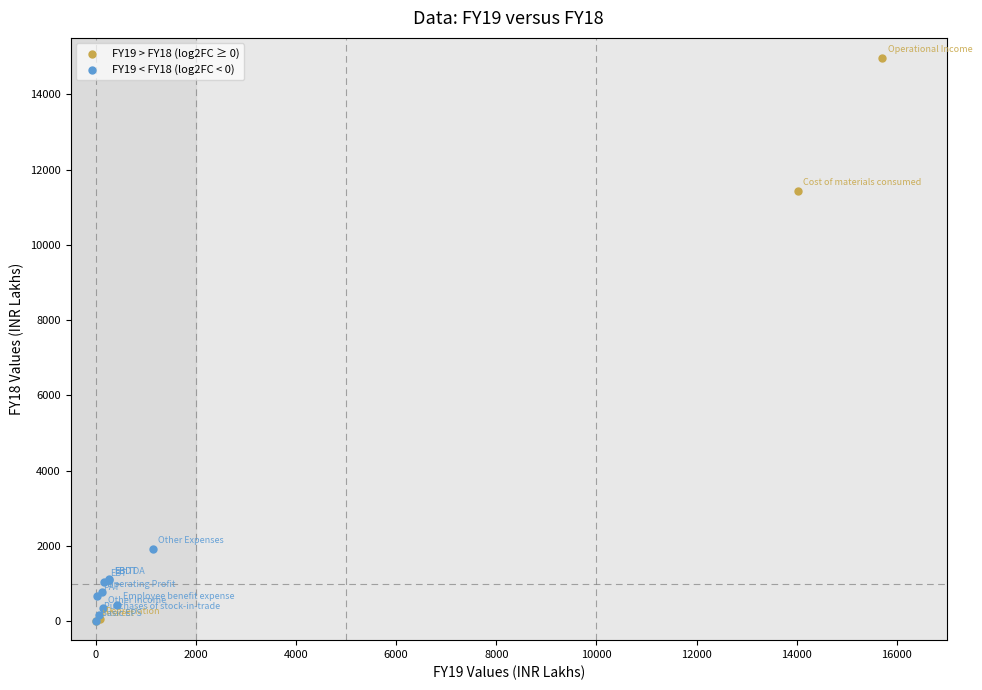

Which series has the largest Y range (max minus min)?

FY19 > FY18 (log2FC ≥ 0)